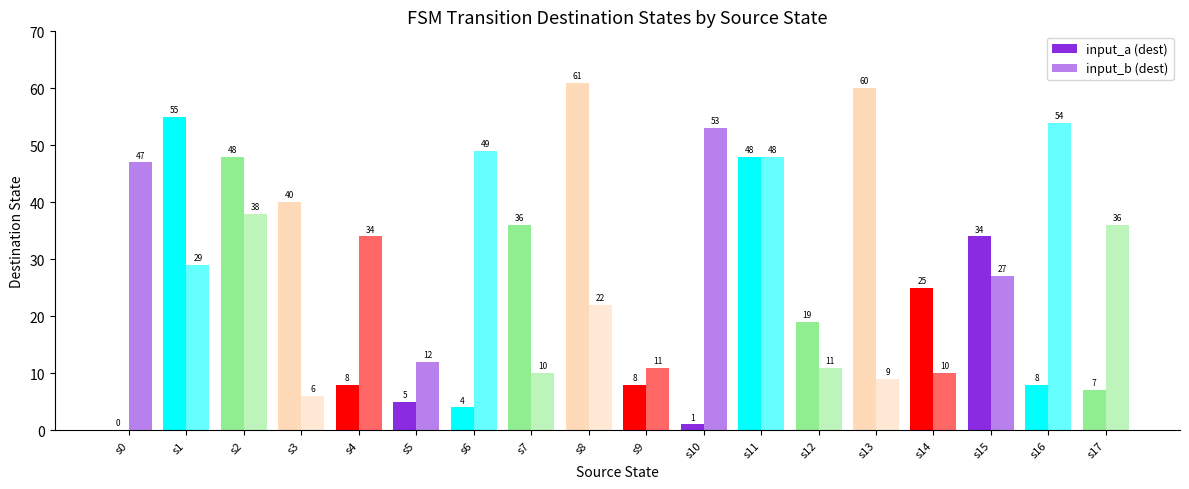

At which category is the sum across all series the highest?

s11